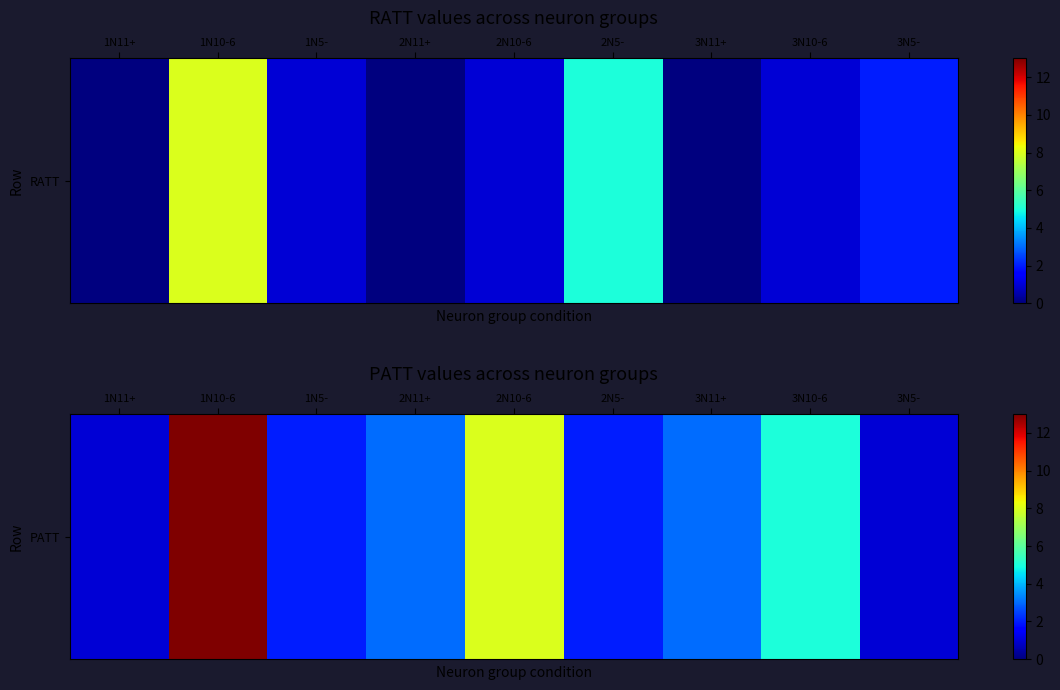

What is the ratio of the value at 2N5- to the value at 3N10-6?

0.4